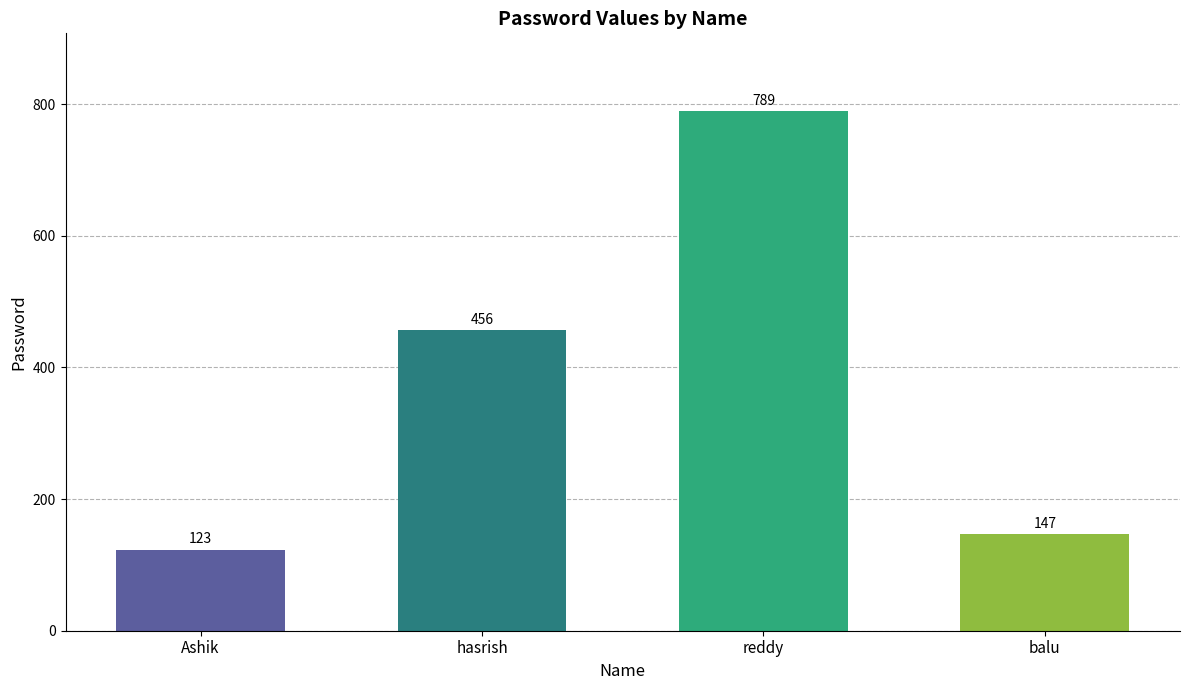

The chart shows a value of 789 at reddy. True or false?

True